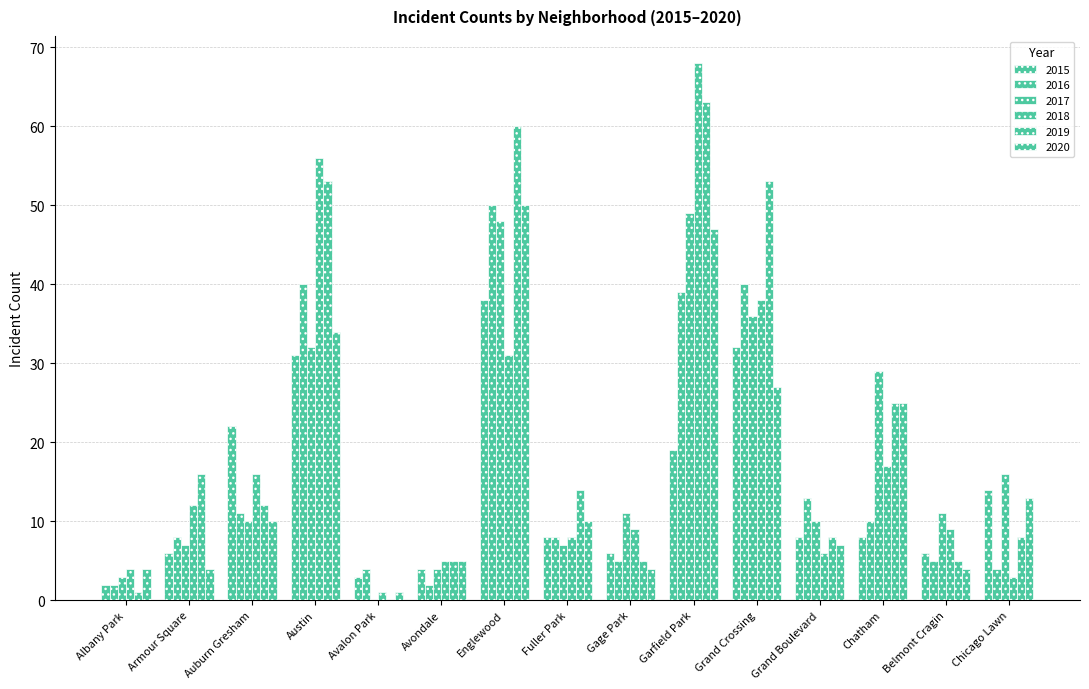

True or false: 2020 has a value of 17 at Chatham.

False